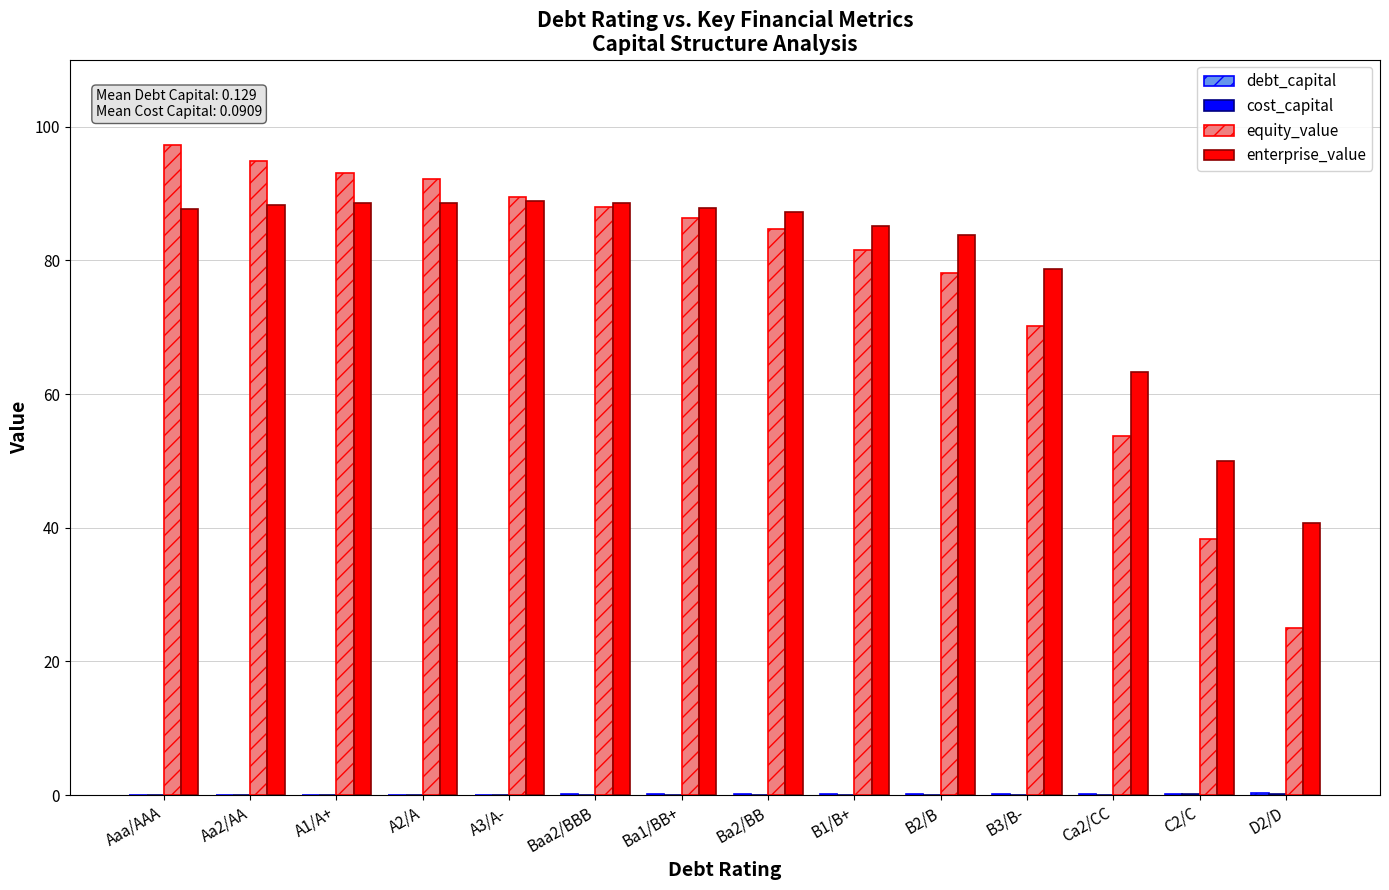

Between Aa2/AA and Ba2/BB, which series saw the biggest shift?

equity_value